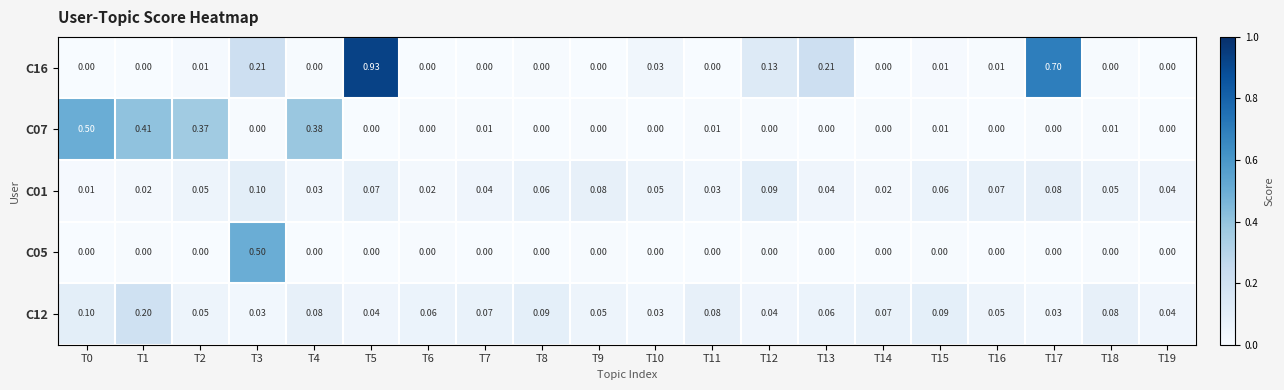

Is the value of C12 at T16 greater than the value of C01 at T3?

No